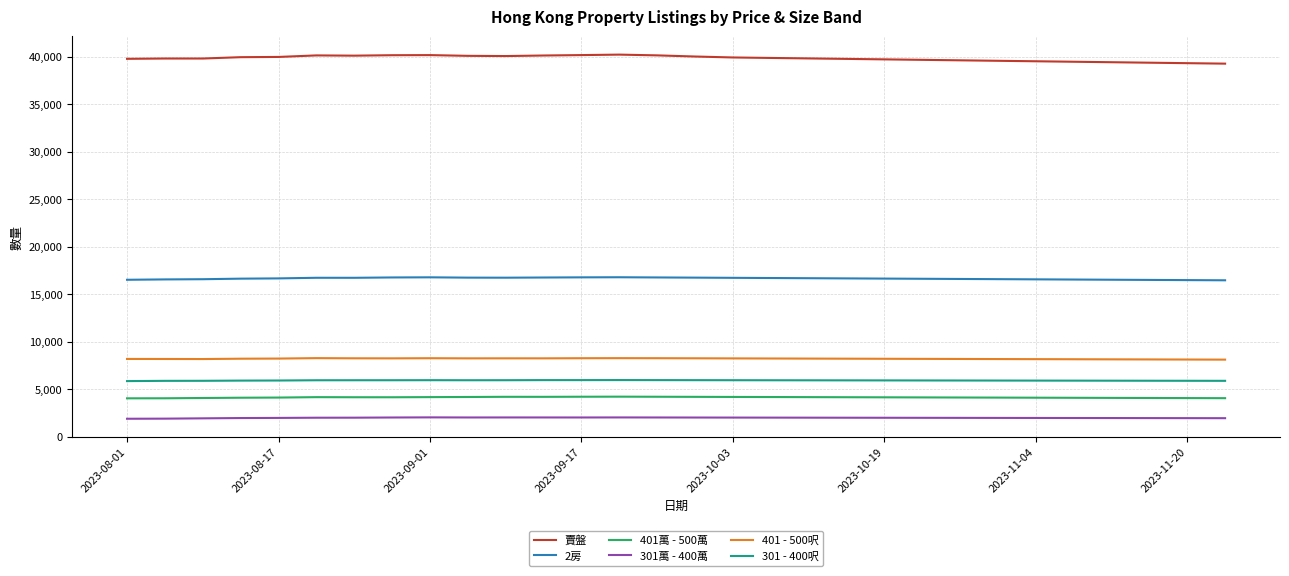

What is the sum of all 2房 values?

499452